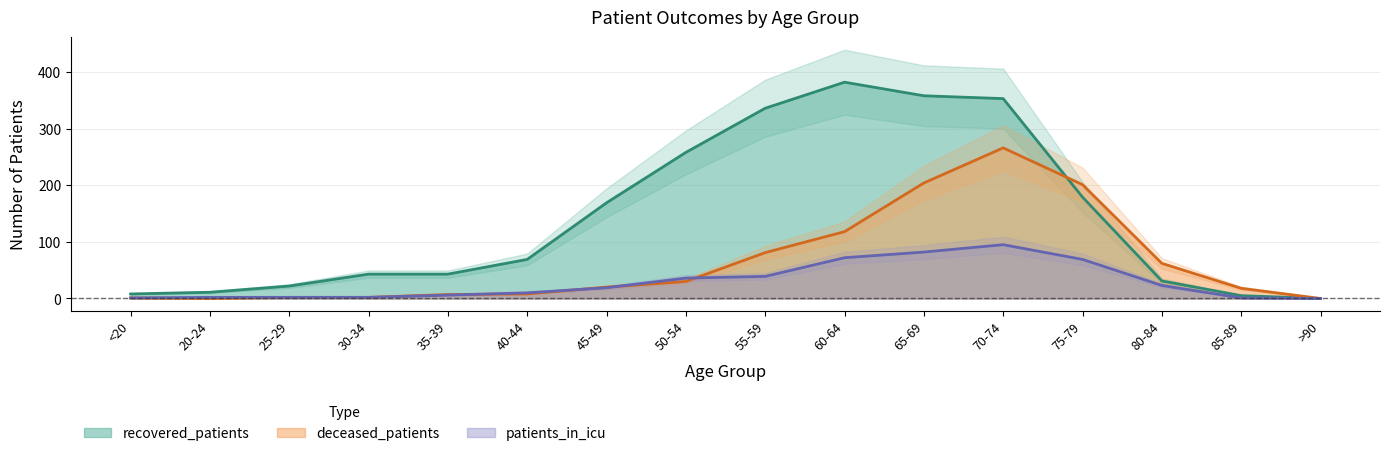

Which series ends up on top after the final intersection of deceased_patients and patients_in_icu?

deceased_patients